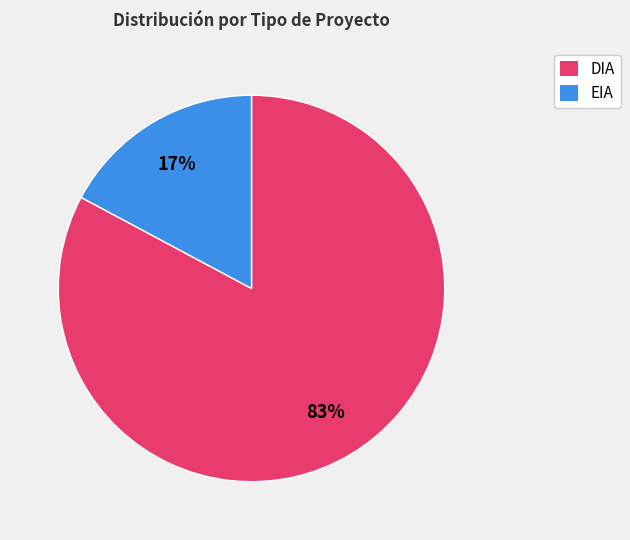

Between EIA and DIA, which is larger?

DIA